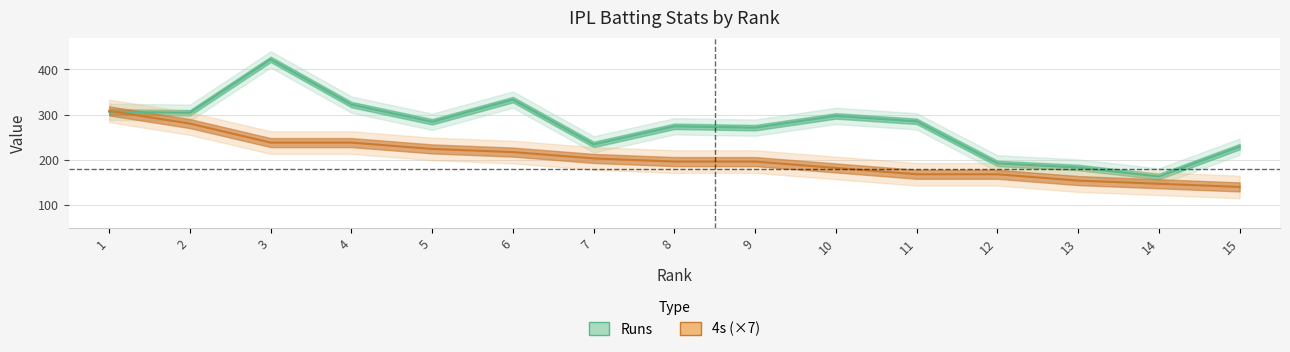

What is the value of the Runs point at the 5th from the left?

284